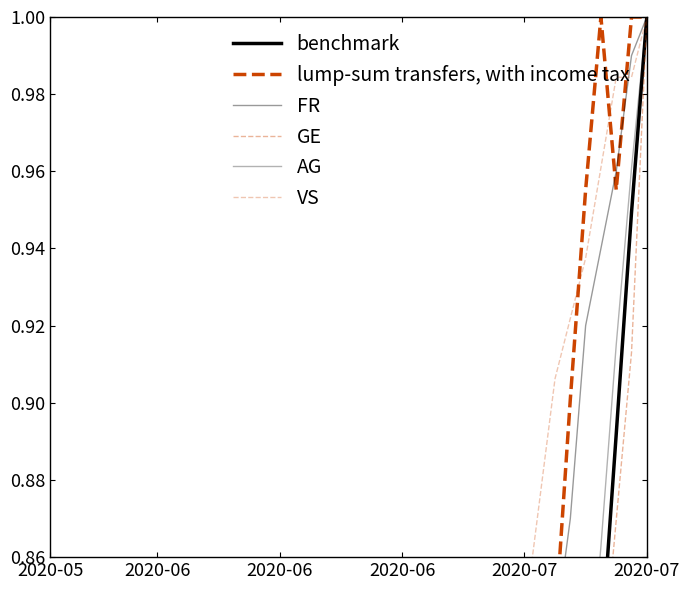

The value of GE at 6 is 0.2. True or false?

False